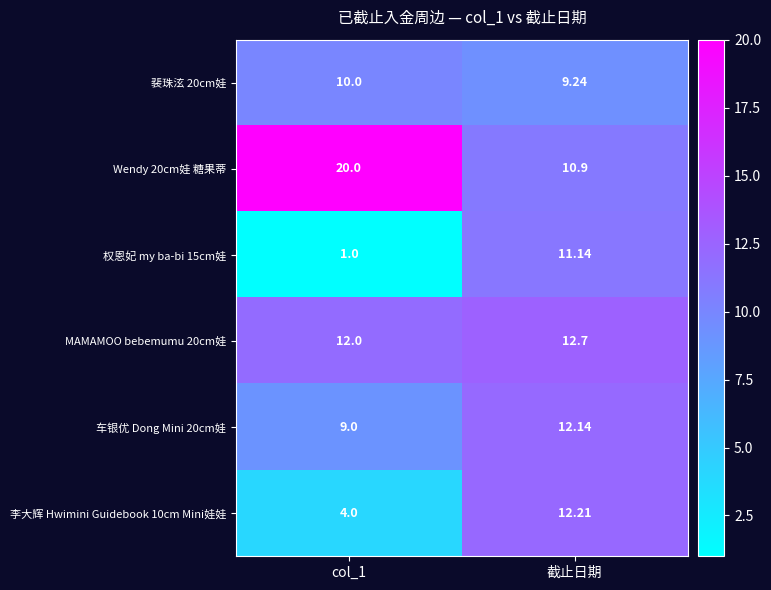

What is the total value across all series at col_1?

56.0